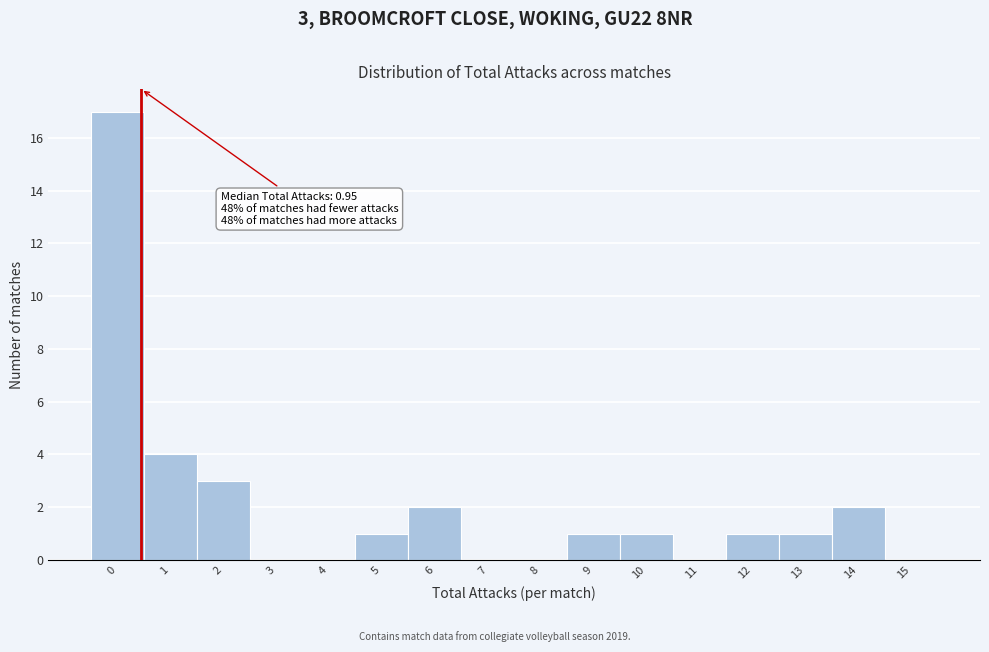

Reading right to left, what are all the values shown in this chart?

15=0	14=2	13=1	12=1	11=0	10=1	9=1	8=0	7=0	6=2	5=1	4=0	3=0	2=3	1=4	0=17